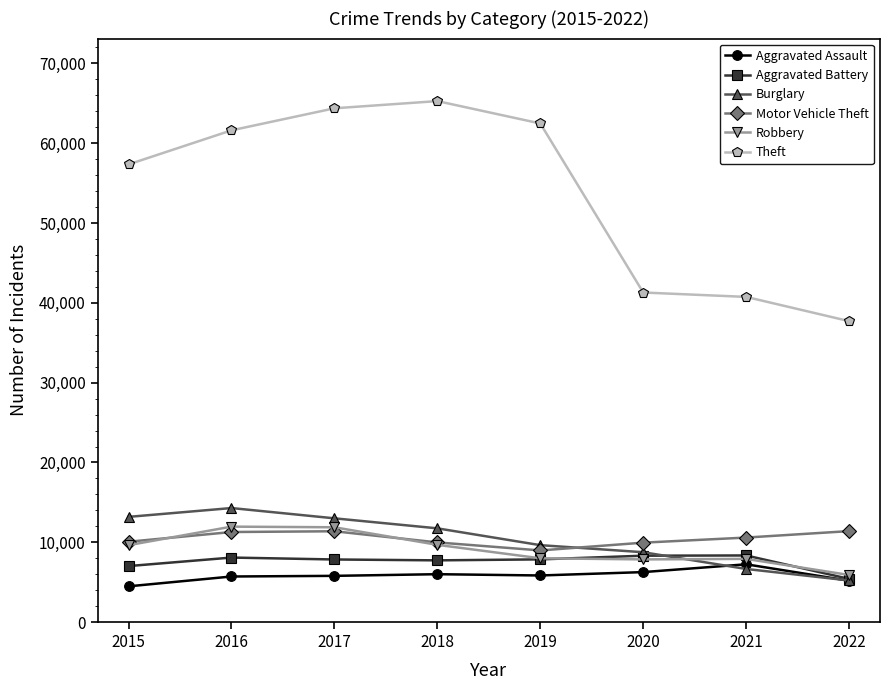

What is the spread (max minus min) of values at 2015?

52870